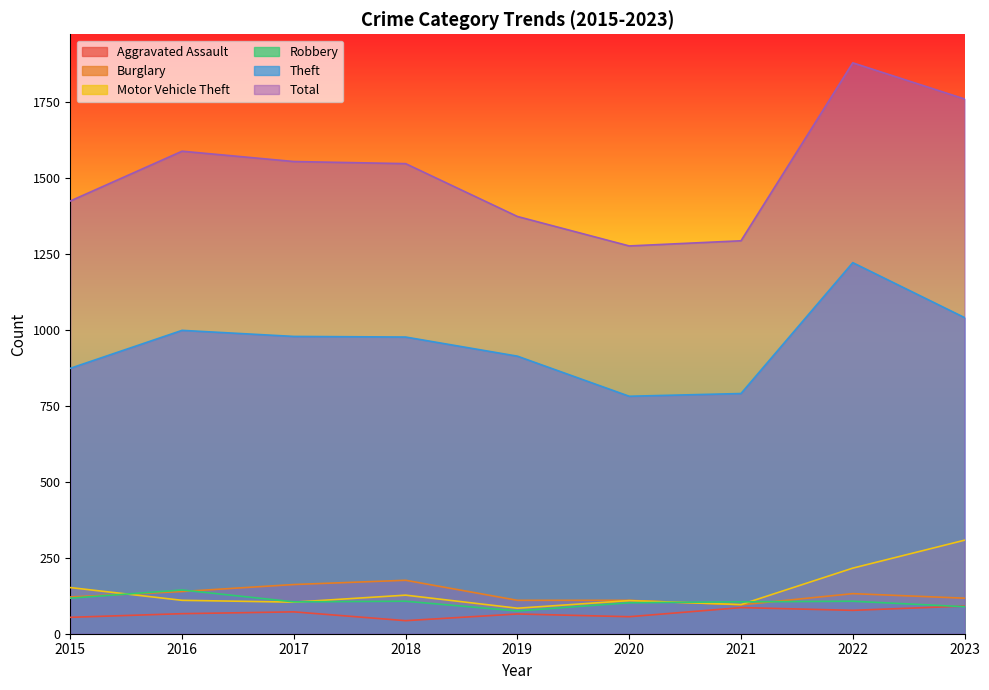

What is the sum of the Theft values at 2020 and 2019?

1696